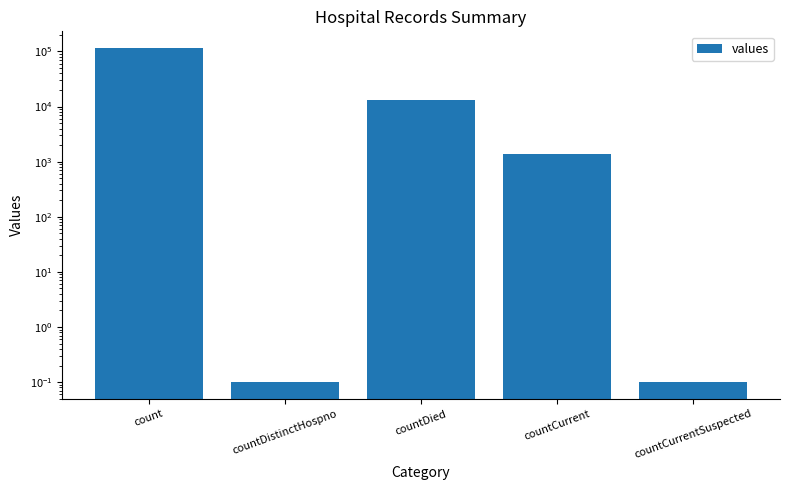

What is the minimum value shown in the chart?

0.1